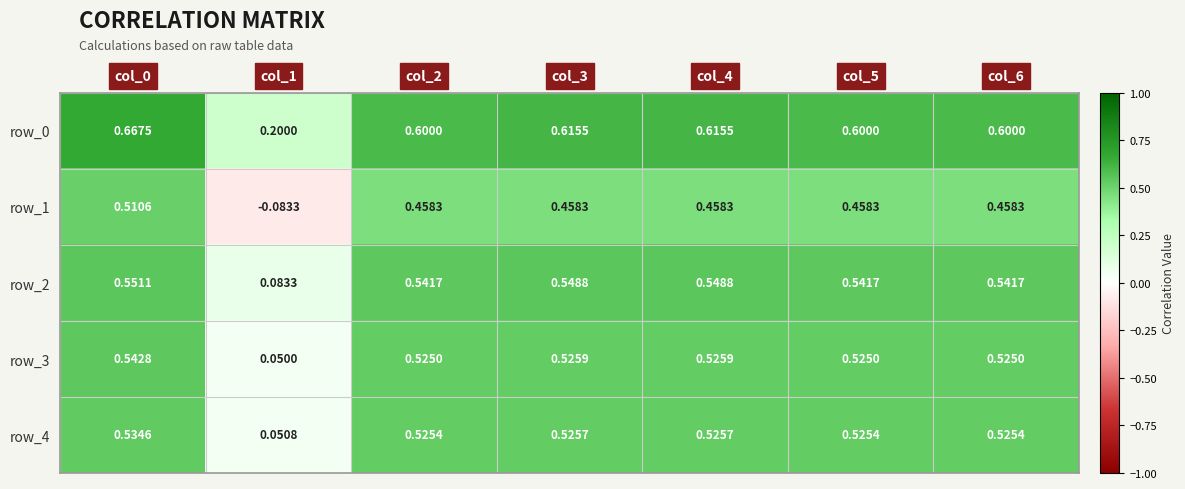

Which series has the largest range (max minus min)?

row_1